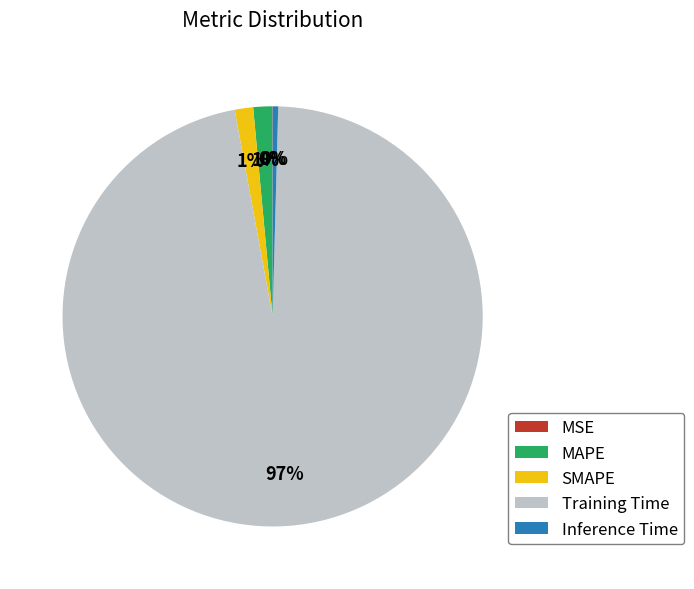

Which slice is the largest?

Training Time